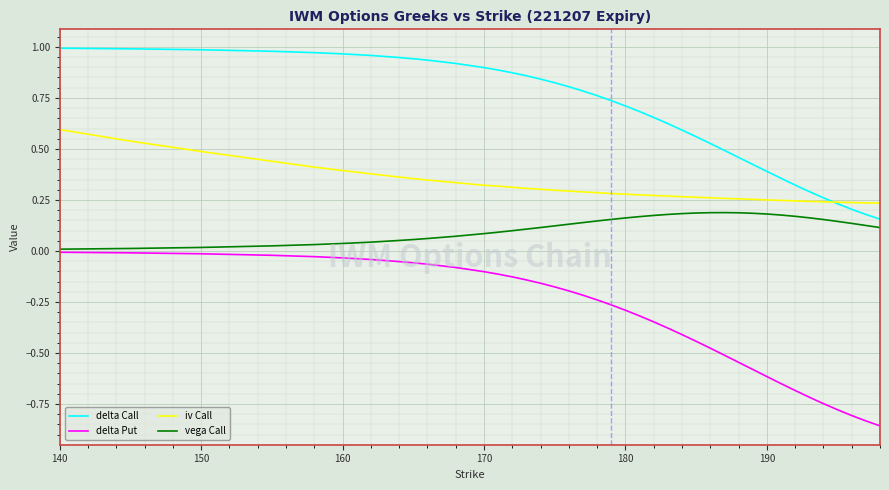

Which series has the widest spread of values?

delta Put